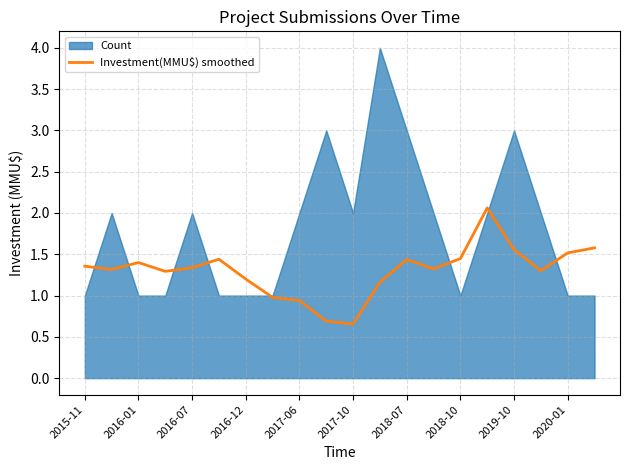

What is the maximum value for Investment(MMU$) smoothed?

2.1